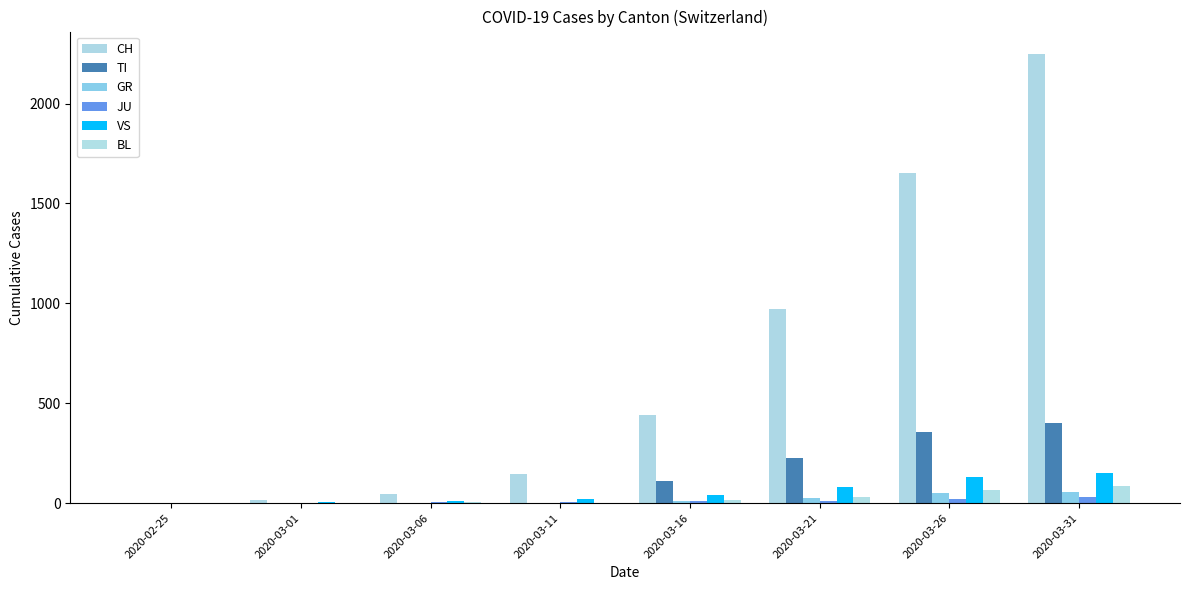

How many groups of bars are there?

8